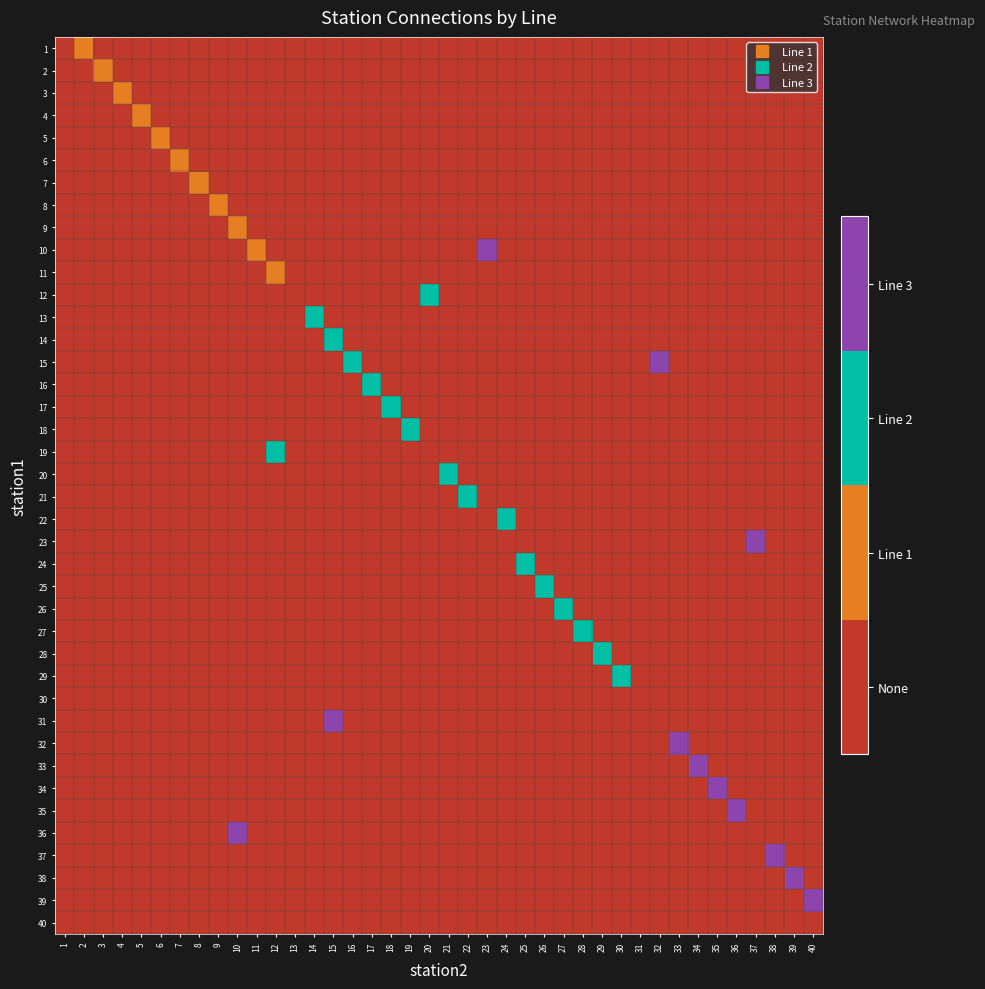

Reading right to left, what are all the values shown in this chart?

row_0: 40=0	39=0	38=0	37=0	36=0	35=0	34=0	33=0	32=0	31=0	30=0	29=0	28=0	27=0	26=0	25=0	24=0	23=0	22=0	21=0	20=0	19=0	18=0	17=0	16=0	15=0	14=0	13=0	12=0	11=0	10=0	9=0	8=0	7=0	6=0	5=0	4=0	3=0	2=1	1=0
row_1: 40=0	39=0	38=0	37=0	36=0	35=0	34=0	33=0	32=0	31=0	30=0	29=0	28=0	27=0	26=0	25=0	24=0	23=0	22=0	21=0	20=0	19=0	18=0	17=0	16=0	15=0	14=0	13=0	12=0	11=0	10=0	9=0	8=0	7=0	6=0	5=0	4=0	3=1	2=0	1=0
row_2: 40=0	39=0	38=0	37=0	36=0	35=0	34=0	33=0	32=0	31=0	30=0	29=0	28=0	27=0	26=0	25=0	24=0	23=0	22=0	21=0	20=0	19=0	18=0	17=0	16=0	15=0	14=0	13=0	12=0	11=0	10=0	9=0	8=0	7=0	6=0	5=0	4=1	3=0	2=0	1=0
row_3: 40=0	39=0	38=0	37=0	36=0	35=0	34=0	33=0	32=0	31=0	30=0	29=0	28=0	27=0	26=0	25=0	24=0	23=0	22=0	21=0	20=0	19=0	18=0	17=0	16=0	15=0	14=0	13=0	12=0	11=0	10=0	9=0	8=0	7=0	6=0	5=1	4=0	3=0	2=0	1=0
row_4: 40=0	39=0	38=0	37=0	36=0	35=0	34=0	33=0	32=0	31=0	30=0	29=0	28=0	27=0	26=0	25=0	24=0	23=0	22=0	21=0	20=0	19=0	18=0	17=0	16=0	15=0	14=0	13=0	12=0	11=0	10=0	9=0	8=0	7=0	6=1	5=0	4=0	3=0	2=0	1=0
row_5: 40=0	39=0	38=0	37=0	36=0	35=0	34=0	33=0	32=0	31=0	30=0	29=0	28=0	27=0	26=0	25=0	24=0	23=0	22=0	21=0	20=0	19=0	18=0	17=0	16=0	15=0	14=0	13=0	12=0	11=0	10=0	9=0	8=0	7=1	6=0	5=0	4=0	3=0	2=0	1=0
row_6: 40=0	39=0	38=0	37=0	36=0	35=0	34=0	33=0	32=0	31=0	30=0	29=0	28=0	27=0	26=0	25=0	24=0	23=0	22=0	21=0	20=0	19=0	18=0	17=0	16=0	15=0	14=0	13=0	12=0	11=0	10=0	9=0	8=1	7=0	6=0	5=0	4=0	3=0	2=0	1=0
row_7: 40=0	39=0	38=0	37=0	36=0	35=0	34=0	33=0	32=0	31=0	30=0	29=0	28=0	27=0	26=0	25=0	24=0	23=0	22=0	21=0	20=0	19=0	18=0	17=0	16=0	15=0	14=0	13=0	12=0	11=0	10=0	9=1	8=0	7=0	6=0	5=0	4=0	3=0	2=0	1=0
row_8: 40=0	39=0	38=0	37=0	36=0	35=0	34=0	33=0	32=0	31=0	30=0	29=0	28=0	27=0	26=0	25=0	24=0	23=0	22=0	21=0	20=0	19=0	18=0	17=0	16=0	15=0	14=0	13=0	12=0	11=0	10=1	9=0	8=0	7=0	6=0	5=0	4=0	3=0	2=0	1=0
row_9: 40=0	39=0	38=0	37=0	36=0	35=0	34=0	33=0	32=0	31=0	30=0	29=0	28=0	27=0	26=0	25=0	24=0	23=3	22=0	21=0	20=0	19=0	18=0	17=0	16=0	15=0	14=0	13=0	12=0	11=1	10=0	9=0	8=0	7=0	6=0	5=0	4=0	3=0	2=0	1=0
row_10: 40=0	39=0	38=0	37=0	36=0	35=0	34=0	33=0	32=0	31=0	30=0	29=0	28=0	27=0	26=0	25=0	24=0	23=0	22=0	21=0	20=0	19=0	18=0	17=0	16=0	15=0	14=0	13=0	12=1	11=0	10=0	9=0	8=0	7=0	6=0	5=0	4=0	3=0	2=0	1=0
row_11: 40=0	39=0	38=0	37=0	36=0	35=0	34=0	33=0	32=0	31=0	30=0	29=0	28=0	27=0	26=0	25=0	24=0	23=0	22=0	21=0	20=2	19=0	18=0	17=0	16=0	15=0	14=0	13=0	12=0	11=0	10=0	9=0	8=0	7=0	6=0	5=0	4=0	3=0	2=0	1=0
row_12: 40=0	39=0	38=0	37=0	36=0	35=0	34=0	33=0	32=0	31=0	30=0	29=0	28=0	27=0	26=0	25=0	24=0	23=0	22=0	21=0	20=0	19=0	18=0	17=0	16=0	15=0	14=2	13=0	12=0	11=0	10=0	9=0	8=0	7=0	6=0	5=0	4=0	3=0	2=0	1=0
row_13: 40=0	39=0	38=0	37=0	36=0	35=0	34=0	33=0	32=0	31=0	30=0	29=0	28=0	27=0	26=0	25=0	24=0	23=0	22=0	21=0	20=0	19=0	18=0	17=0	16=0	15=2	14=0	13=0	12=0	11=0	10=0	9=0	8=0	7=0	6=0	5=0	4=0	3=0	2=0	1=0
row_14: 40=0	39=0	38=0	37=0	36=0	35=0	34=0	33=0	32=3	31=0	30=0	29=0	28=0	27=0	26=0	25=0	24=0	23=0	22=0	21=0	20=0	19=0	18=0	17=0	16=2	15=0	14=0	13=0	12=0	11=0	10=0	9=0	8=0	7=0	6=0	5=0	4=0	3=0	2=0	1=0
row_15: 40=0	39=0	38=0	37=0	36=0	35=0	34=0	33=0	32=0	31=0	30=0	29=0	28=0	27=0	26=0	25=0	24=0	23=0	22=0	21=0	20=0	19=0	18=0	17=2	16=0	15=0	14=0	13=0	12=0	11=0	10=0	9=0	8=0	7=0	6=0	5=0	4=0	3=0	2=0	1=0
row_16: 40=0	39=0	38=0	37=0	36=0	35=0	34=0	33=0	32=0	31=0	30=0	29=0	28=0	27=0	26=0	25=0	24=0	23=0	22=0	21=0	20=0	19=0	18=2	17=0	16=0	15=0	14=0	13=0	12=0	11=0	10=0	9=0	8=0	7=0	6=0	5=0	4=0	3=0	2=0	1=0
row_17: 40=0	39=0	38=0	37=0	36=0	35=0	34=0	33=0	32=0	31=0	30=0	29=0	28=0	27=0	26=0	25=0	24=0	23=0	22=0	21=0	20=0	19=2	18=0	17=0	16=0	15=0	14=0	13=0	12=0	11=0	10=0	9=0	8=0	7=0	6=0	5=0	4=0	3=0	2=0	1=0
row_18: 40=0	39=0	38=0	37=0	36=0	35=0	34=0	33=0	32=0	31=0	30=0	29=0	28=0	27=0	26=0	25=0	24=0	23=0	22=0	21=0	20=0	19=0	18=0	17=0	16=0	15=0	14=0	13=0	12=2	11=0	10=0	9=0	8=0	7=0	6=0	5=0	4=0	3=0	2=0	1=0
row_19: 40=0	39=0	38=0	37=0	36=0	35=0	34=0	33=0	32=0	31=0	30=0	29=0	28=0	27=0	26=0	25=0	24=0	23=0	22=0	21=2	20=0	19=0	18=0	17=0	16=0	15=0	14=0	13=0	12=0	11=0	10=0	9=0	8=0	7=0	6=0	5=0	4=0	3=0	2=0	1=0
row_20: 40=0	39=0	38=0	37=0	36=0	35=0	34=0	33=0	32=0	31=0	30=0	29=0	28=0	27=0	26=0	25=0	24=0	23=0	22=2	21=0	20=0	19=0	18=0	17=0	16=0	15=0	14=0	13=0	12=0	11=0	10=0	9=0	8=0	7=0	6=0	5=0	4=0	3=0	2=0	1=0
row_21: 40=0	39=0	38=0	37=0	36=0	35=0	34=0	33=0	32=0	31=0	30=0	29=0	28=0	27=0	26=0	25=0	24=2	23=0	22=0	21=0	20=0	19=0	18=0	17=0	16=0	15=0	14=0	13=0	12=0	11=0	10=0	9=0	8=0	7=0	6=0	5=0	4=0	3=0	2=0	1=0
row_22: 40=0	39=0	38=0	37=3	36=0	35=0	34=0	33=0	32=0	31=0	30=0	29=0	28=0	27=0	26=0	25=0	24=0	23=0	22=0	21=0	20=0	19=0	18=0	17=0	16=0	15=0	14=0	13=0	12=0	11=0	10=0	9=0	8=0	7=0	6=0	5=0	4=0	3=0	2=0	1=0
row_23: 40=0	39=0	38=0	37=0	36=0	35=0	34=0	33=0	32=0	31=0	30=0	29=0	28=0	27=0	26=0	25=2	24=0	23=0	22=0	21=0	20=0	19=0	18=0	17=0	16=0	15=0	14=0	13=0	12=0	11=0	10=0	9=0	8=0	7=0	6=0	5=0	4=0	3=0	2=0	1=0
row_24: 40=0	39=0	38=0	37=0	36=0	35=0	34=0	33=0	32=0	31=0	30=0	29=0	28=0	27=0	26=2	25=0	24=0	23=0	22=0	21=0	20=0	19=0	18=0	17=0	16=0	15=0	14=0	13=0	12=0	11=0	10=0	9=0	8=0	7=0	6=0	5=0	4=0	3=0	2=0	1=0
row_25: 40=0	39=0	38=0	37=0	36=0	35=0	34=0	33=0	32=0	31=0	30=0	29=0	28=0	27=2	26=0	25=0	24=0	23=0	22=0	21=0	20=0	19=0	18=0	17=0	16=0	15=0	14=0	13=0	12=0	11=0	10=0	9=0	8=0	7=0	6=0	5=0	4=0	3=0	2=0	1=0
row_26: 40=0	39=0	38=0	37=0	36=0	35=0	34=0	33=0	32=0	31=0	30=0	29=0	28=2	27=0	26=0	25=0	24=0	23=0	22=0	21=0	20=0	19=0	18=0	17=0	16=0	15=0	14=0	13=0	12=0	11=0	10=0	9=0	8=0	7=0	6=0	5=0	4=0	3=0	2=0	1=0
row_27: 40=0	39=0	38=0	37=0	36=0	35=0	34=0	33=0	32=0	31=0	30=0	29=2	28=0	27=0	26=0	25=0	24=0	23=0	22=0	21=0	20=0	19=0	18=0	17=0	16=0	15=0	14=0	13=0	12=0	11=0	10=0	9=0	8=0	7=0	6=0	5=0	4=0	3=0	2=0	1=0
row_28: 40=0	39=0	38=0	37=0	36=0	35=0	34=0	33=0	32=0	31=0	30=2	29=0	28=0	27=0	26=0	25=0	24=0	23=0	22=0	21=0	20=0	19=0	18=0	17=0	16=0	15=0	14=0	13=0	12=0	11=0	10=0	9=0	8=0	7=0	6=0	5=0	4=0	3=0	2=0	1=0
row_29: 40=0	39=0	38=0	37=0	36=0	35=0	34=0	33=0	32=0	31=0	30=0	29=0	28=0	27=0	26=0	25=0	24=0	23=0	22=0	21=0	20=0	19=0	18=0	17=0	16=0	15=0	14=0	13=0	12=0	11=0	10=0	9=0	8=0	7=0	6=0	5=0	4=0	3=0	2=0	1=0
row_30: 40=0	39=0	38=0	37=0	36=0	35=0	34=0	33=0	32=0	31=0	30=0	29=0	28=0	27=0	26=0	25=0	24=0	23=0	22=0	21=0	20=0	19=0	18=0	17=0	16=0	15=3	14=0	13=0	12=0	11=0	10=0	9=0	8=0	7=0	6=0	5=0	4=0	3=0	2=0	1=0
row_31: 40=0	39=0	38=0	37=0	36=0	35=0	34=0	33=3	32=0	31=0	30=0	29=0	28=0	27=0	26=0	25=0	24=0	23=0	22=0	21=0	20=0	19=0	18=0	17=0	16=0	15=0	14=0	13=0	12=0	11=0	10=0	9=0	8=0	7=0	6=0	5=0	4=0	3=0	2=0	1=0
row_32: 40=0	39=0	38=0	37=0	36=0	35=0	34=3	33=0	32=0	31=0	30=0	29=0	28=0	27=0	26=0	25=0	24=0	23=0	22=0	21=0	20=0	19=0	18=0	17=0	16=0	15=0	14=0	13=0	12=0	11=0	10=0	9=0	8=0	7=0	6=0	5=0	4=0	3=0	2=0	1=0
row_33: 40=0	39=0	38=0	37=0	36=0	35=3	34=0	33=0	32=0	31=0	30=0	29=0	28=0	27=0	26=0	25=0	24=0	23=0	22=0	21=0	20=0	19=0	18=0	17=0	16=0	15=0	14=0	13=0	12=0	11=0	10=0	9=0	8=0	7=0	6=0	5=0	4=0	3=0	2=0	1=0
row_34: 40=0	39=0	38=0	37=0	36=3	35=0	34=0	33=0	32=0	31=0	30=0	29=0	28=0	27=0	26=0	25=0	24=0	23=0	22=0	21=0	20=0	19=0	18=0	17=0	16=0	15=0	14=0	13=0	12=0	11=0	10=0	9=0	8=0	7=0	6=0	5=0	4=0	3=0	2=0	1=0
row_35: 40=0	39=0	38=0	37=0	36=0	35=0	34=0	33=0	32=0	31=0	30=0	29=0	28=0	27=0	26=0	25=0	24=0	23=0	22=0	21=0	20=0	19=0	18=0	17=0	16=0	15=0	14=0	13=0	12=0	11=0	10=3	9=0	8=0	7=0	6=0	5=0	4=0	3=0	2=0	1=0
row_36: 40=0	39=0	38=3	37=0	36=0	35=0	34=0	33=0	32=0	31=0	30=0	29=0	28=0	27=0	26=0	25=0	24=0	23=0	22=0	21=0	20=0	19=0	18=0	17=0	16=0	15=0	14=0	13=0	12=0	11=0	10=0	9=0	8=0	7=0	6=0	5=0	4=0	3=0	2=0	1=0
row_37: 40=0	39=3	38=0	37=0	36=0	35=0	34=0	33=0	32=0	31=0	30=0	29=0	28=0	27=0	26=0	25=0	24=0	23=0	22=0	21=0	20=0	19=0	18=0	17=0	16=0	15=0	14=0	13=0	12=0	11=0	10=0	9=0	8=0	7=0	6=0	5=0	4=0	3=0	2=0	1=0
row_38: 40=3	39=0	38=0	37=0	36=0	35=0	34=0	33=0	32=0	31=0	30=0	29=0	28=0	27=0	26=0	25=0	24=0	23=0	22=0	21=0	20=0	19=0	18=0	17=0	16=0	15=0	14=0	13=0	12=0	11=0	10=0	9=0	8=0	7=0	6=0	5=0	4=0	3=0	2=0	1=0
row_39: 40=0	39=0	38=0	37=0	36=0	35=0	34=0	33=0	32=0	31=0	30=0	29=0	28=0	27=0	26=0	25=0	24=0	23=0	22=0	21=0	20=0	19=0	18=0	17=0	16=0	15=0	14=0	13=0	12=0	11=0	10=0	9=0	8=0	7=0	6=0	5=0	4=0	3=0	2=0	1=0